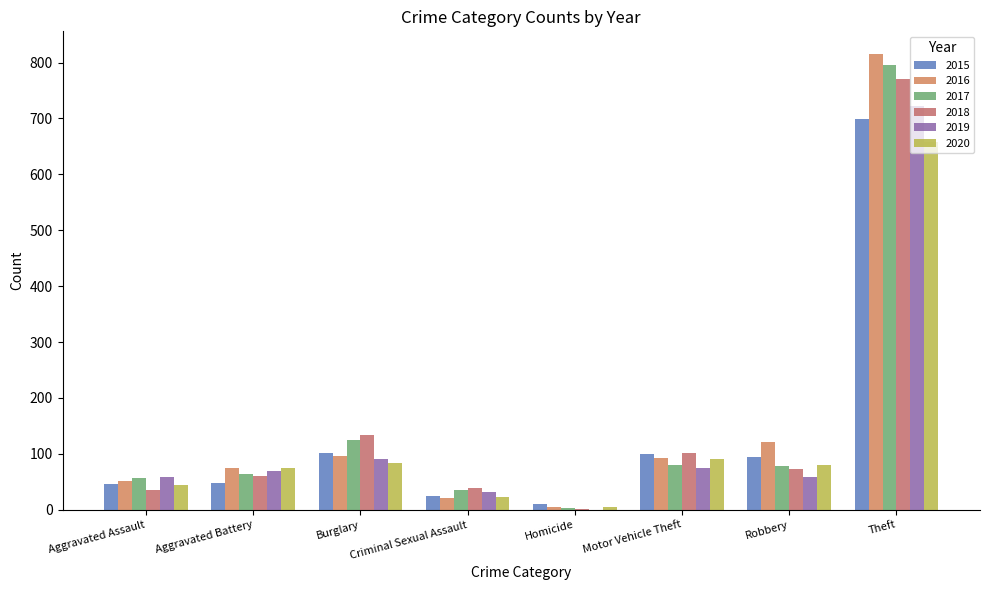

What is the sum of all 2015 values?

1125